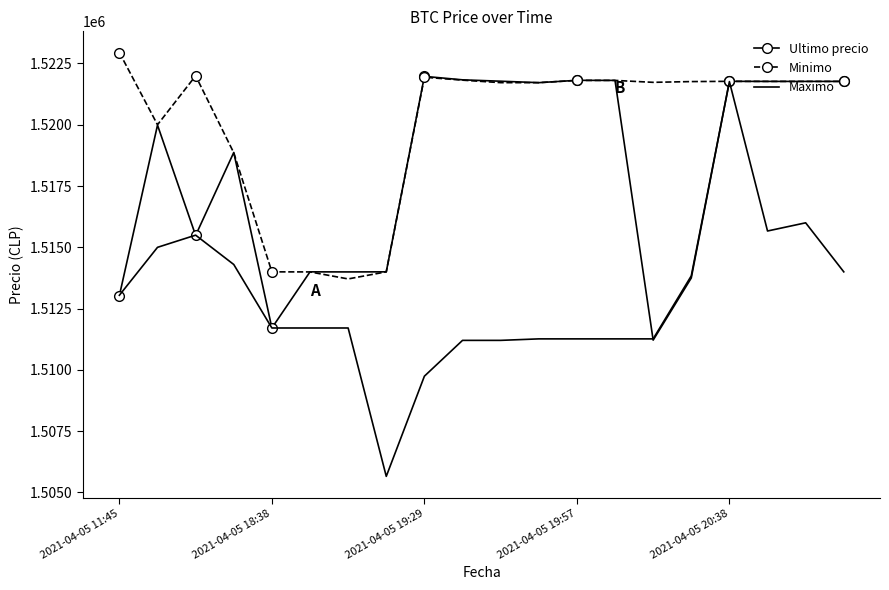

What is the minimum value for Maximo?

1505658.0